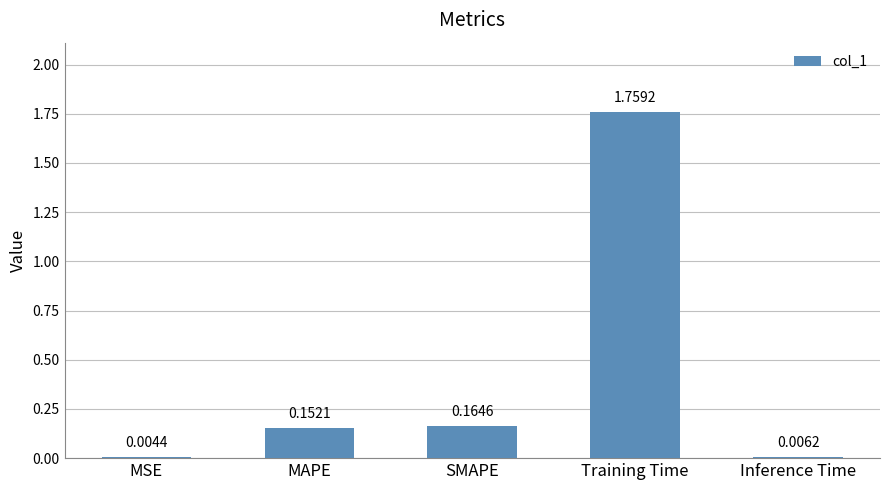

What is the change in value from MSE to MAPE?

+0.1